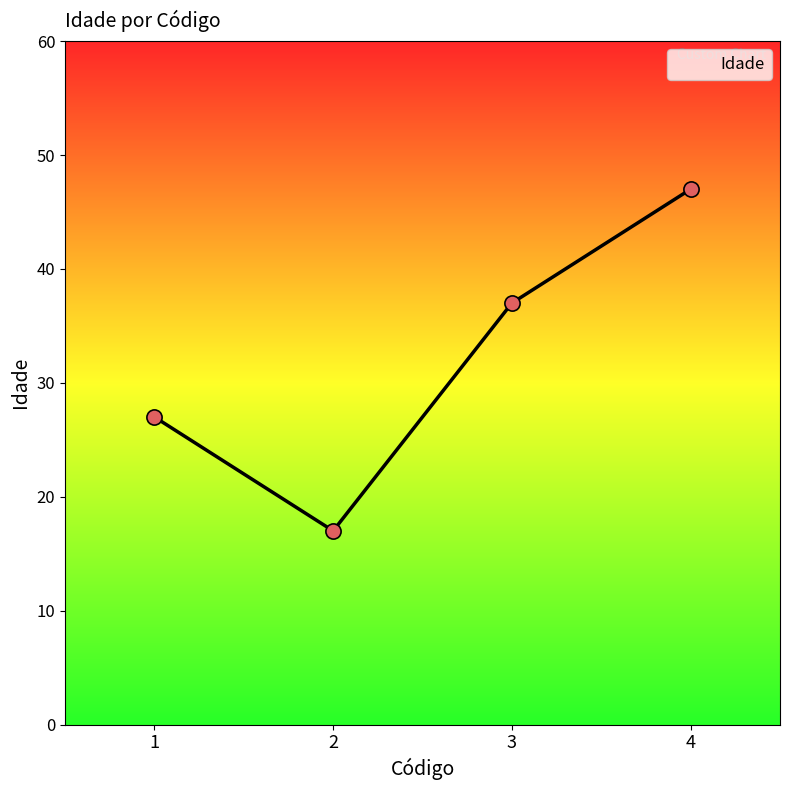

What is the change in value from 1 to 3?

+10